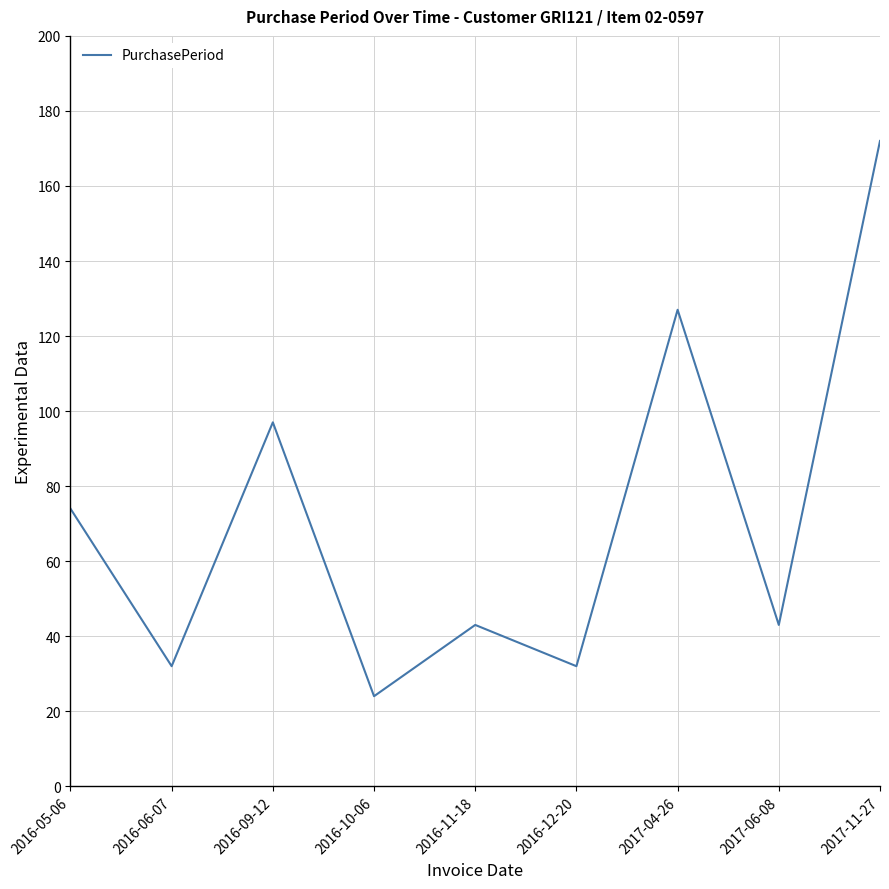

Reading left to right, list all the values displayed in this chart.

74	32	97	24	43	32	127	43	172